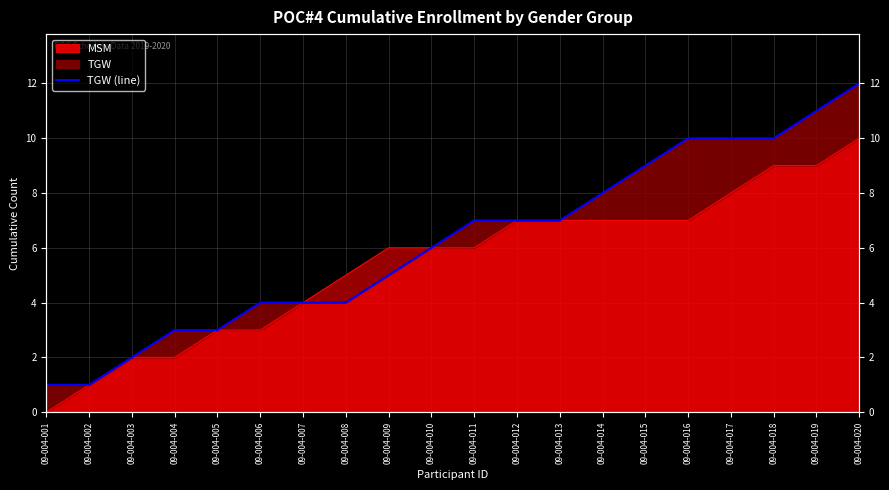

How many categories are shown in the chart?

20